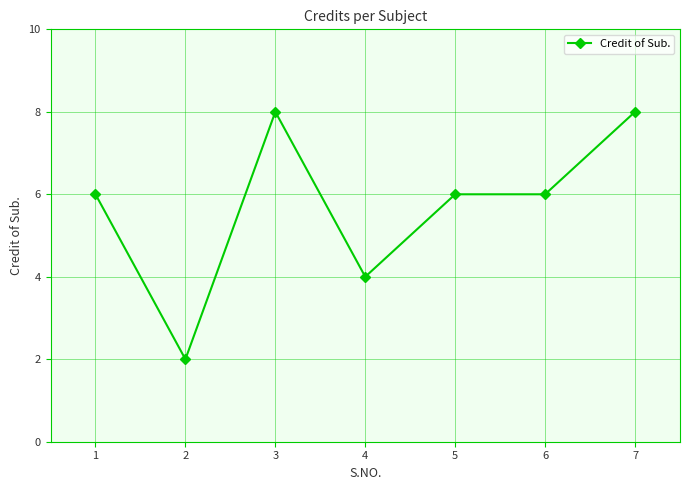

What is the average value?

6